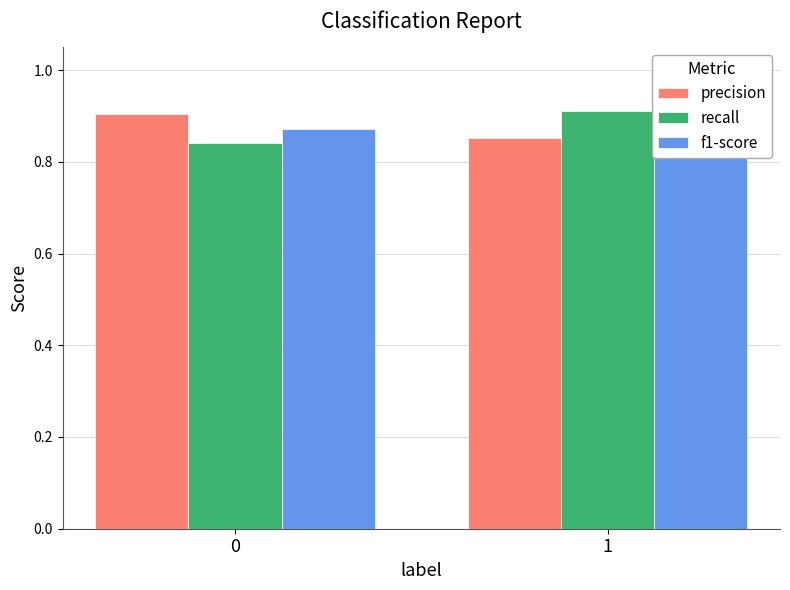

Rank the series at 0 from lowest to highest value.

recall, f1-score, precision